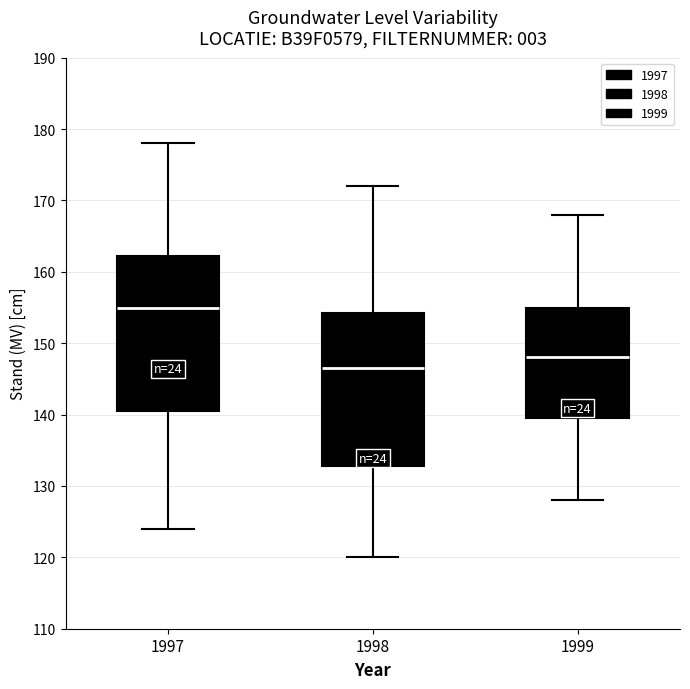

Reading left to right, read every box against the y-axis: the position of its median line, the range the box covers, and the ends of its whiskers. The values are not printed on the chart, so give them approximately, as read against the axis.

1997: median 155, box 141 to 162, whiskers 124 to 178
1998: median 147, box 133 to 154, whiskers 120 to 172
1999: median 148, box 140 to 155, whiskers 128 to 168